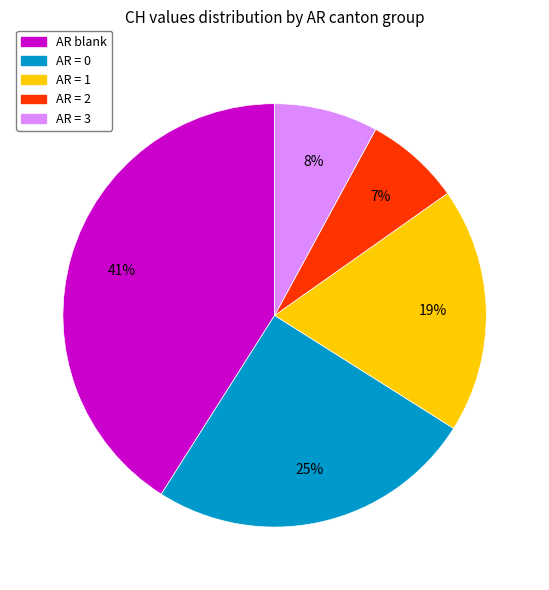

Do AR = 1 and AR = 2 together represent more than half of the pie?

No